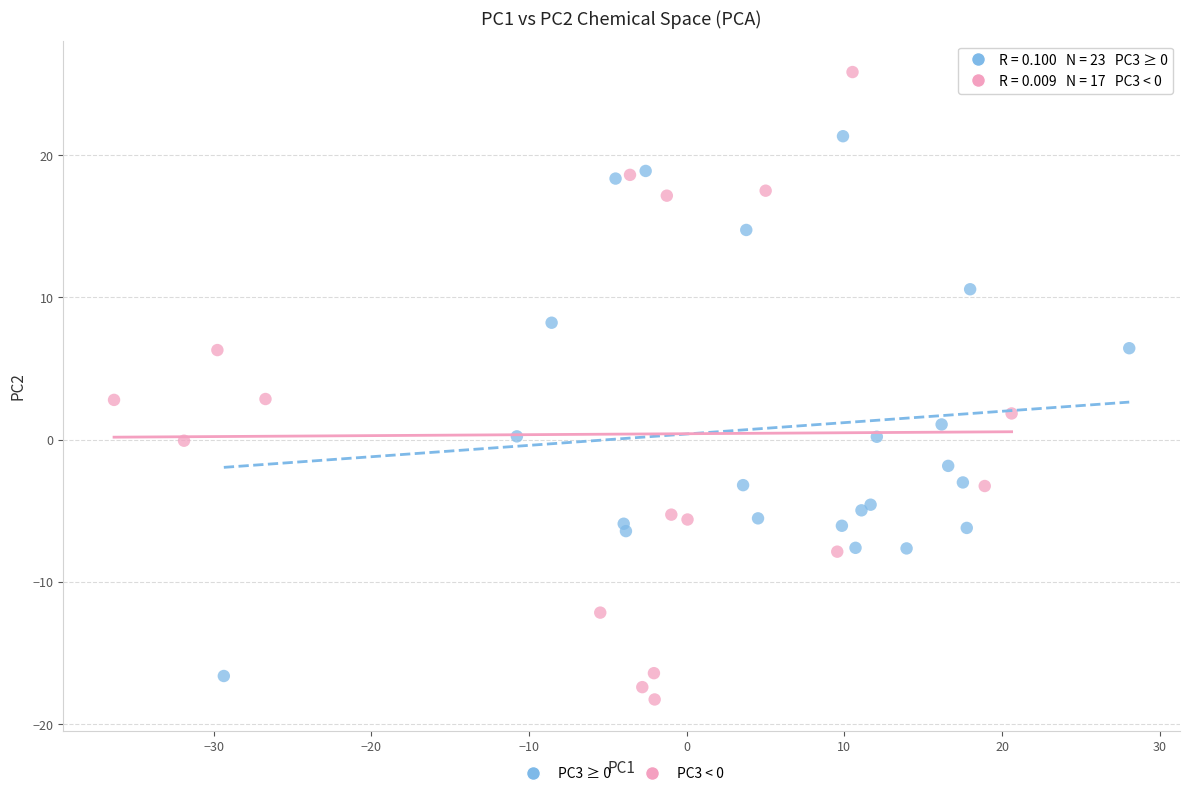

Which series has the widest spread of Y values?

PC3 < 0